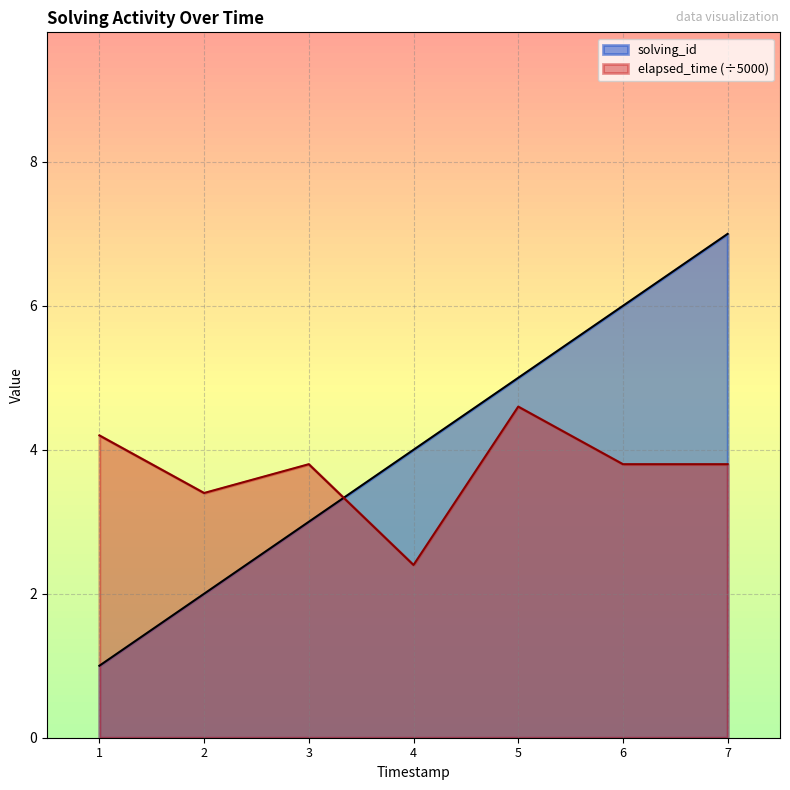

At how many categories does at least one series exceed 3?

7